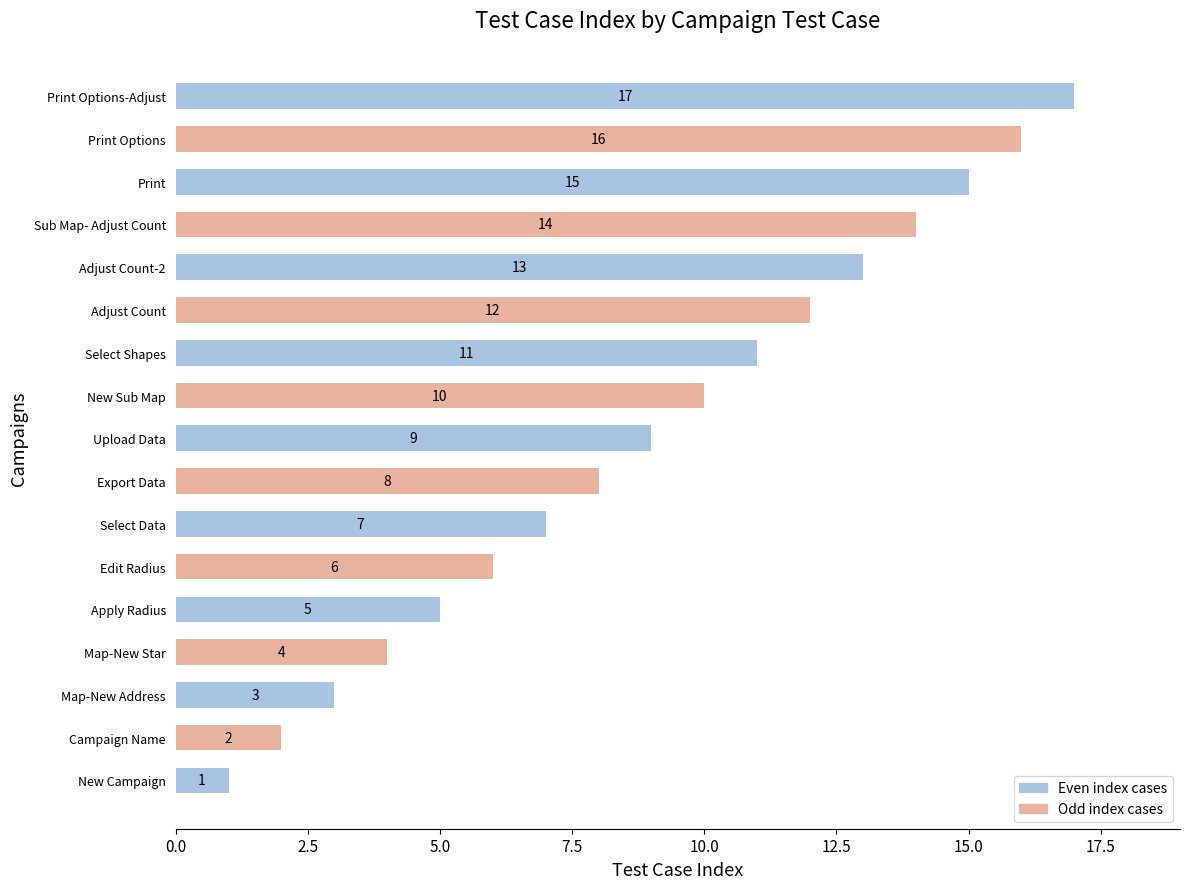

How many categories are shown in the chart?

17